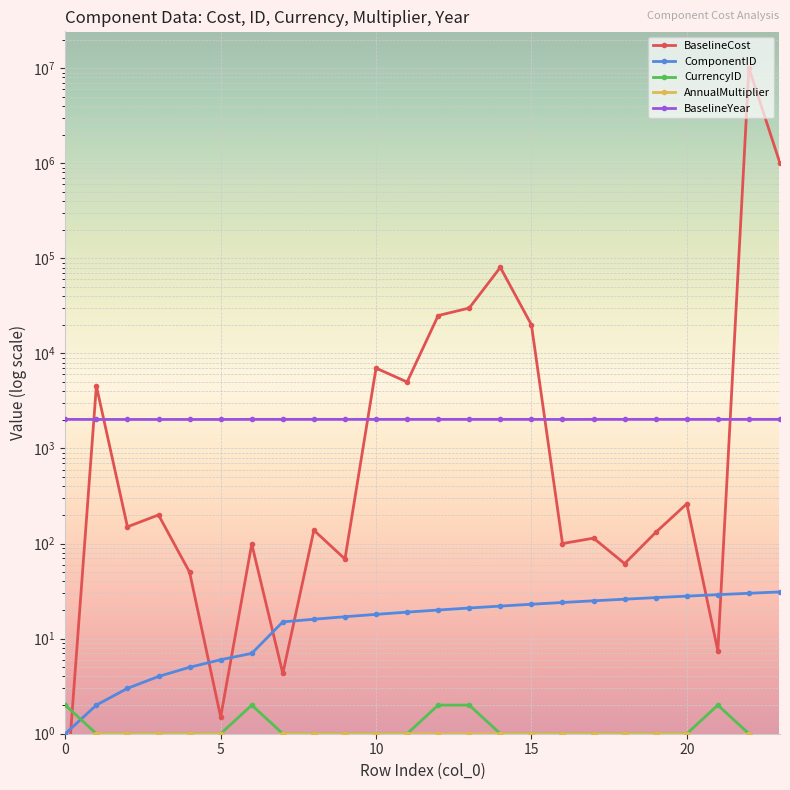

True or false: ComponentID has a value of 1.9 at 15.

False